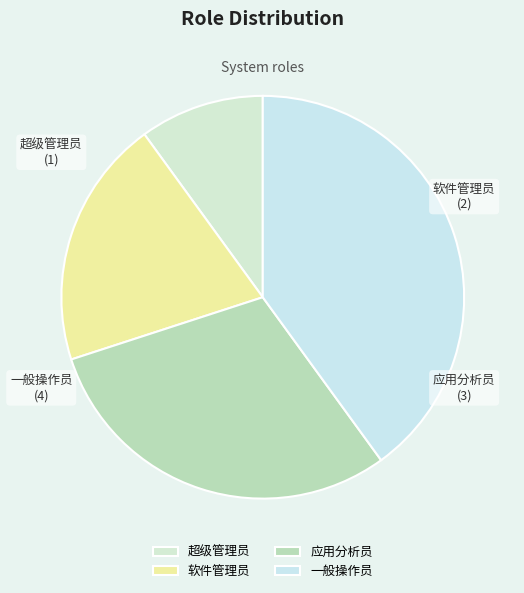

Does 软件管理员 represent more than half of the total?

No